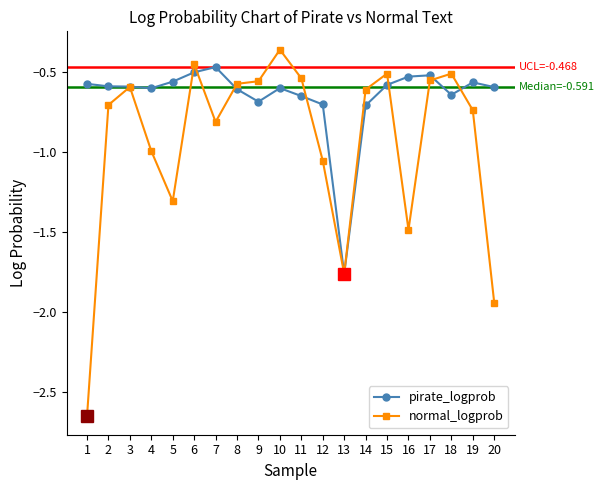

True or false: pirate_logprob has more than 2 points higher than both neighbors.

True